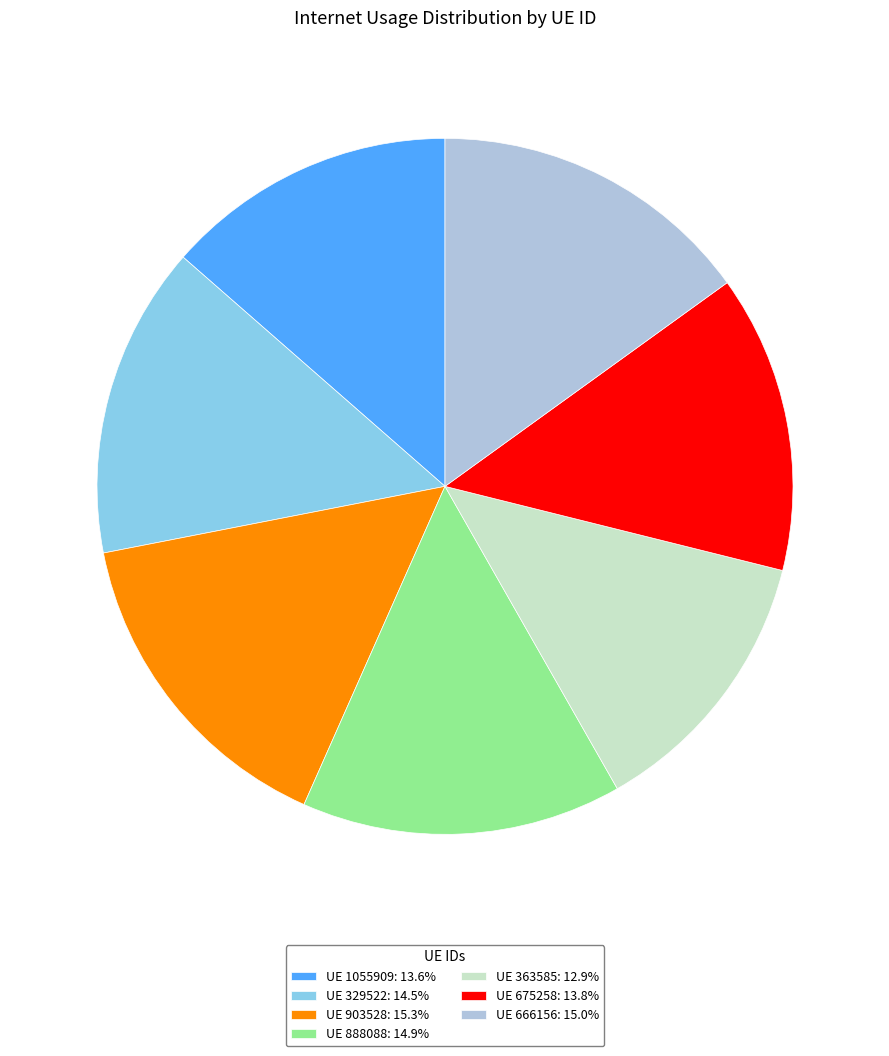

Do UE 903528: 15.3% and UE 888088: 14.9% together represent more than half of the pie?

No